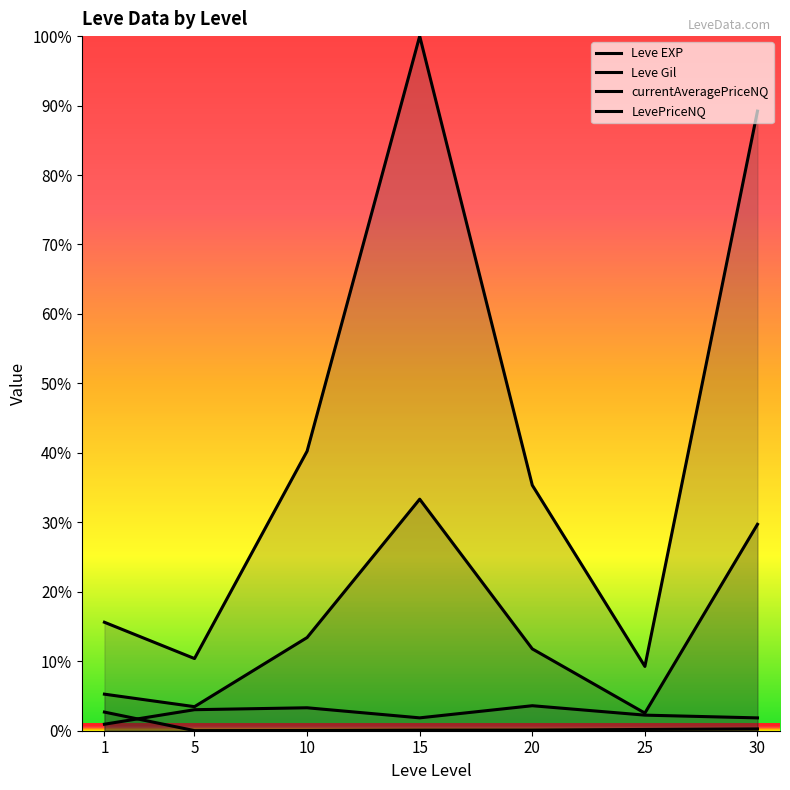

Which category has the lowest value in the Leve EXP series?

5